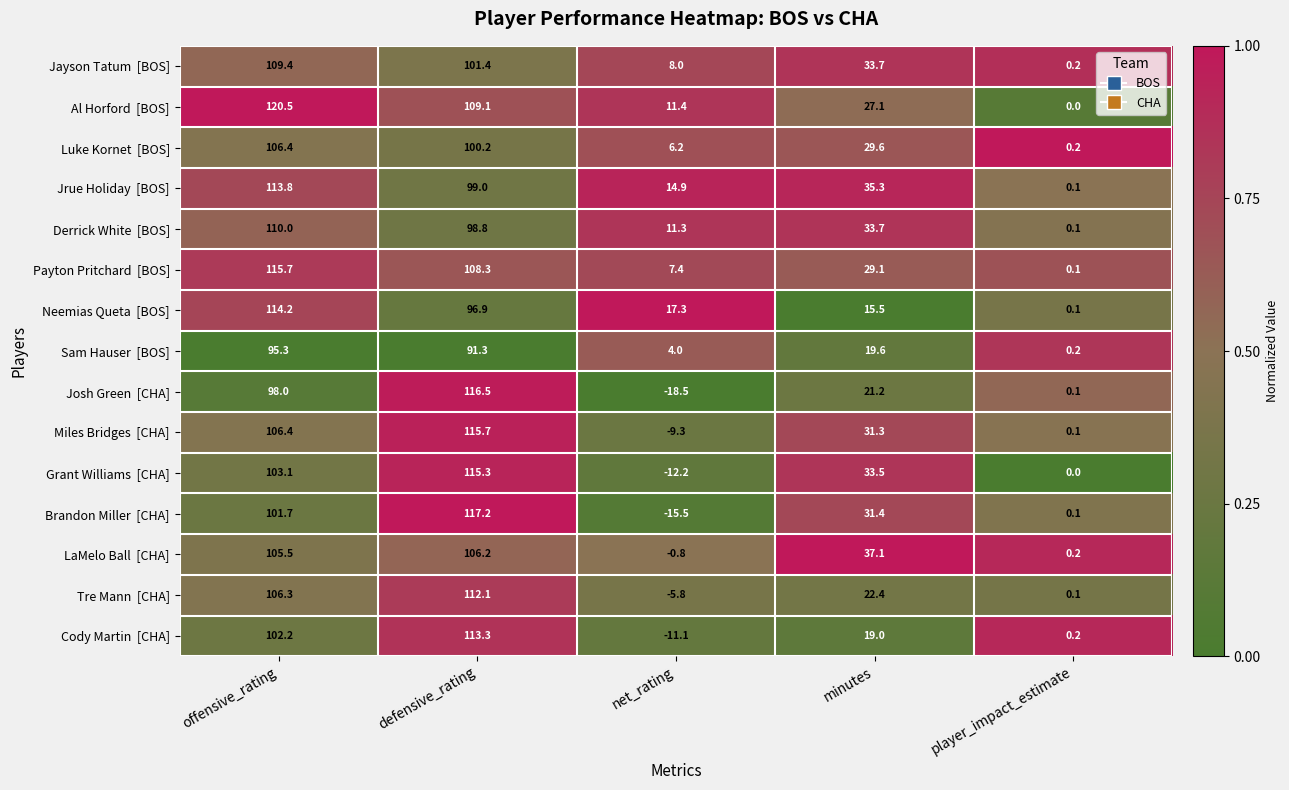

Which label corresponds to the smallest value in the chart?

net_rating